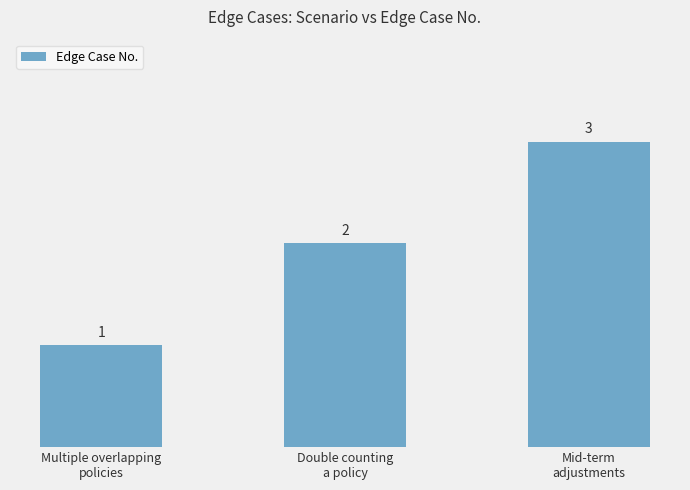

What is the difference between the values at Multiple overlapping
policies and Double counting
a policy?

1